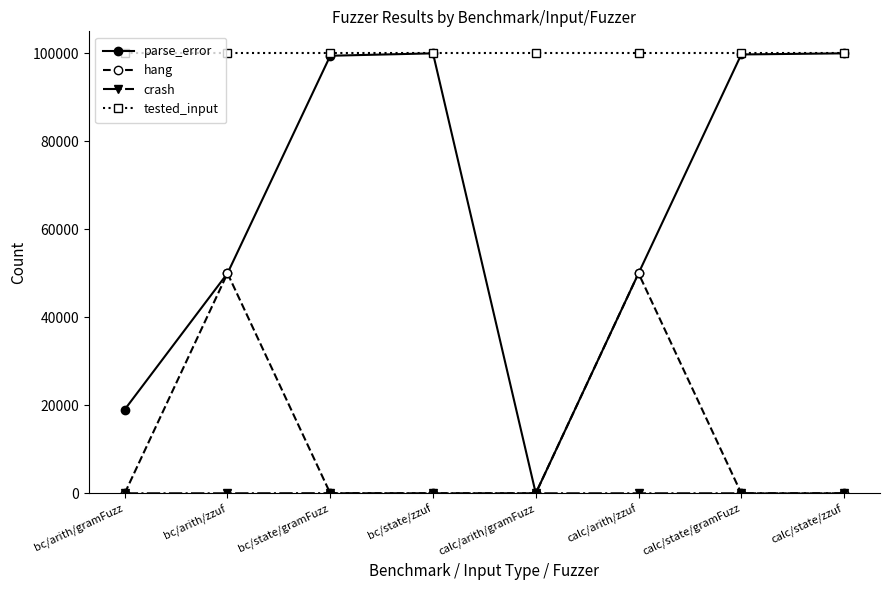

Is the value of tested_input at bc/arith/zzuf greater than the value of hang at bc/arith/zzuf?

Yes